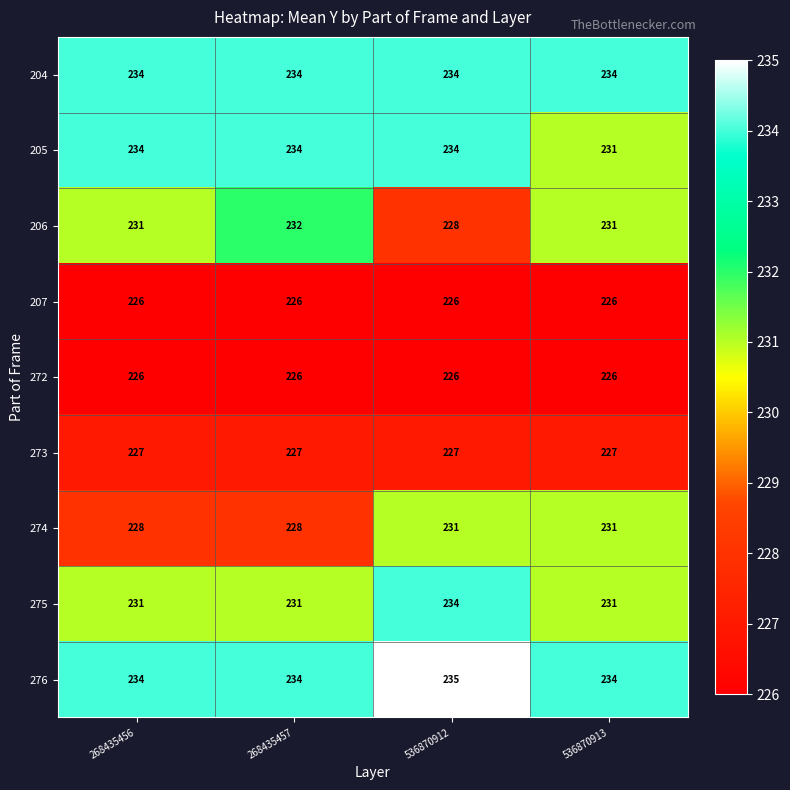

The 276 series shows 92 at 536870913. True or false?

False